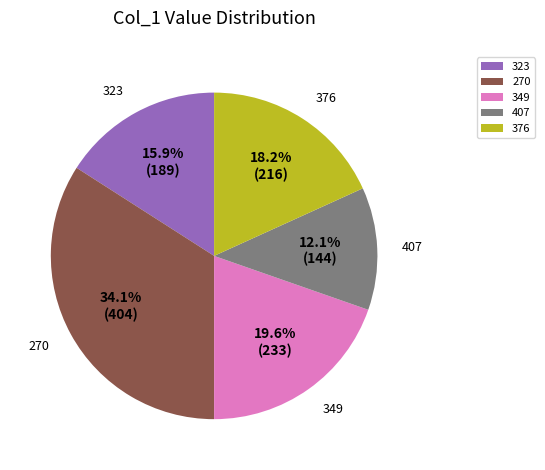

How much of the chart is everything except 376?

81.8%